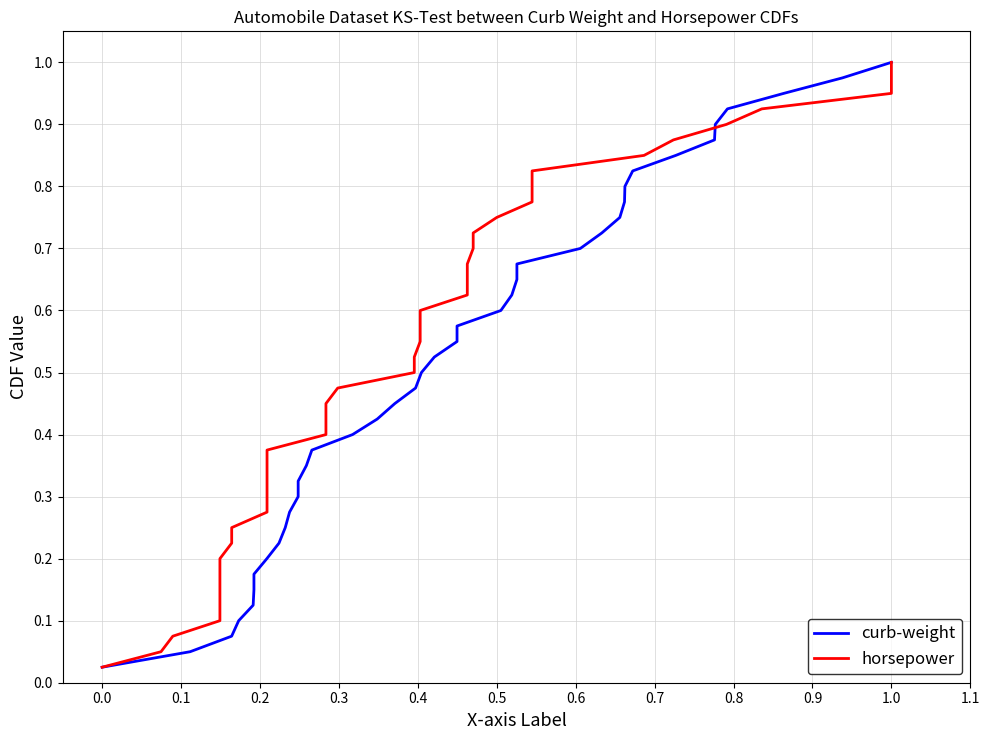

How many lines are shown in the chart?

2